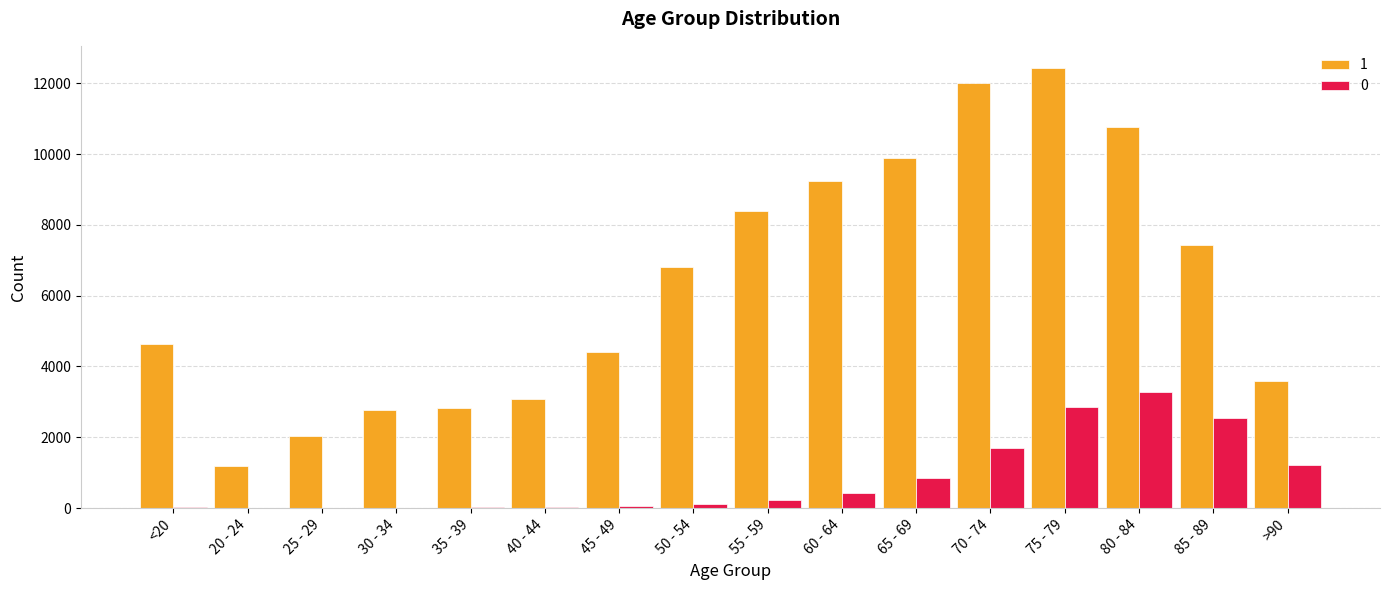

How many series are shown in this chart?

2